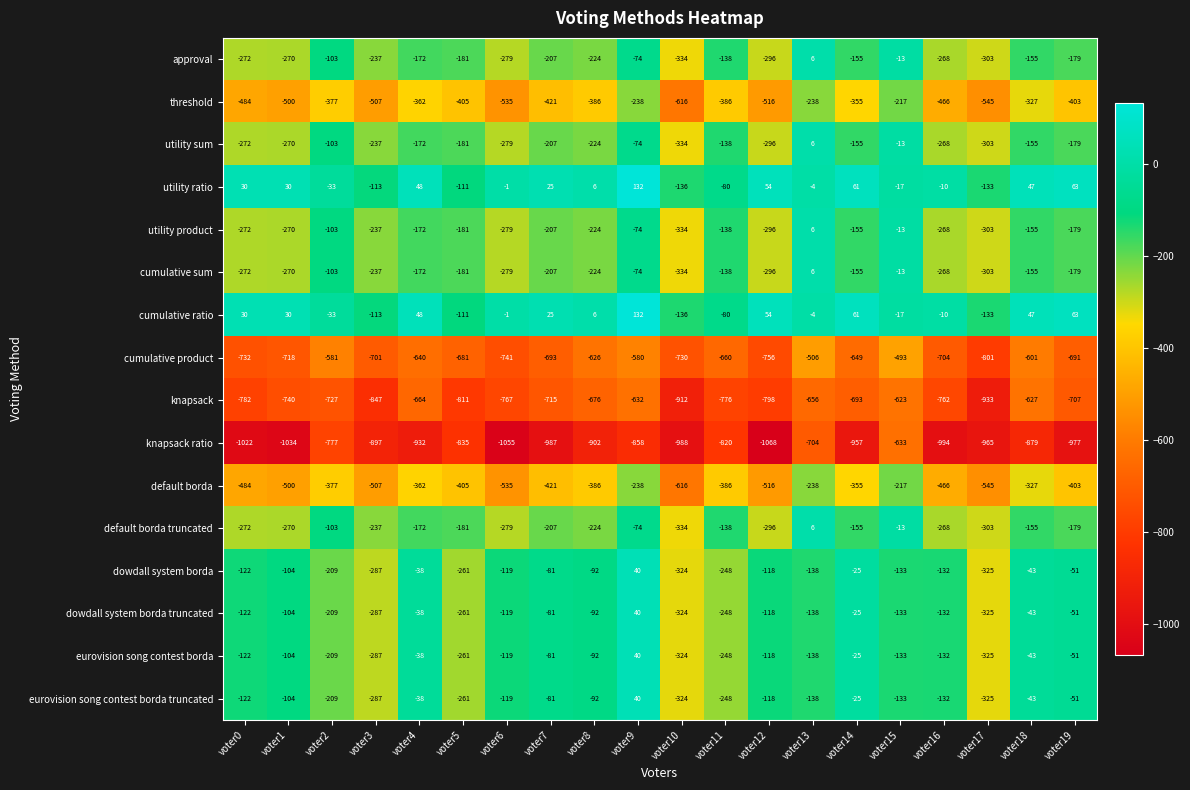

True or false: knapsack ratio has a value of -439 at voter9.

False